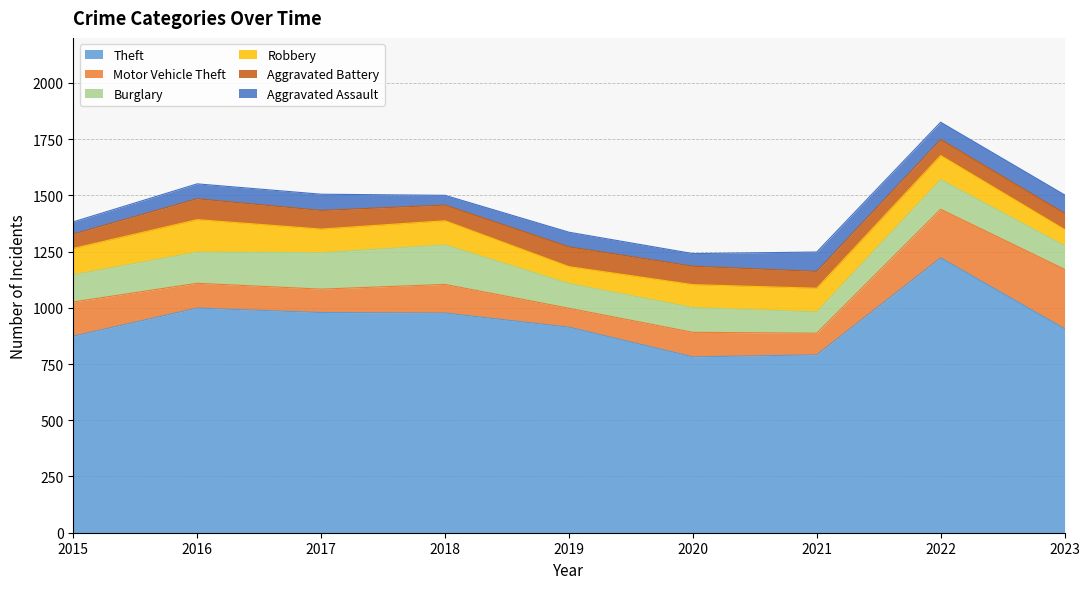

Does the chart have visible grid lines?

Yes